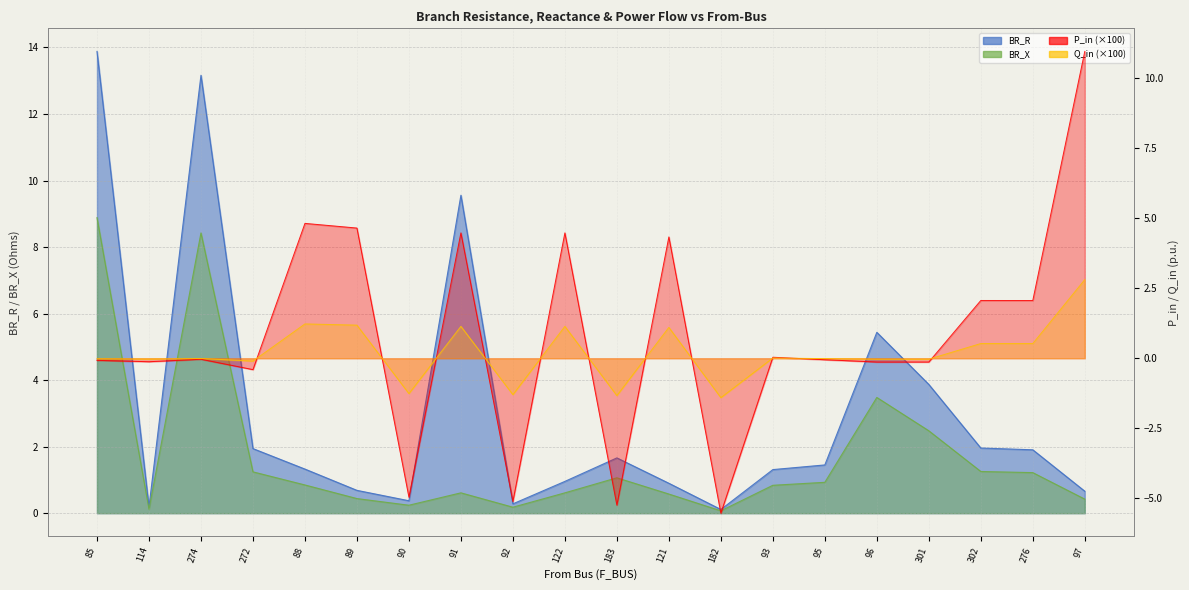

How many distinct data groups are displayed?

4